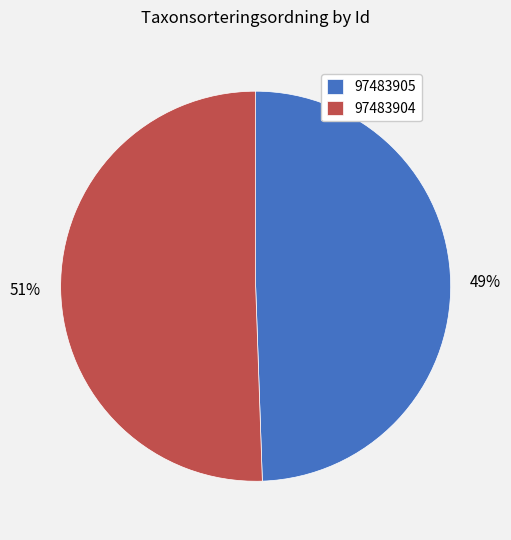

Do 97483905 and 97483904 together represent more than half of the pie?

Yes